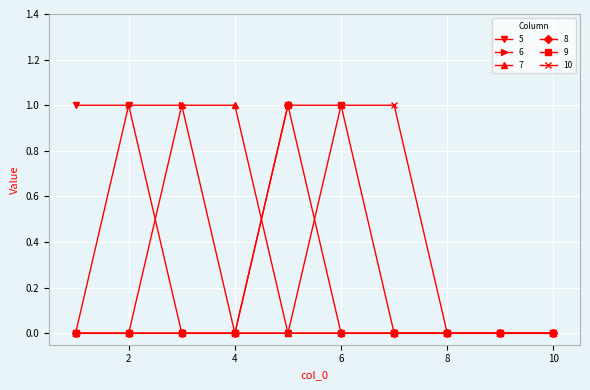

Reading left to right, extract all data points from this chart.

5: 1	1	0	0	0	0	0	0	0	0
6: 0	1	1	0	0	0	0	0	0	0
7: 0	0	1	1	0	0	0	0	0	0
8: 0	0	0	0	1	0	0	0	0	0
9: 0	0	0	0	1	1	0	0	0	0
10: 0	0	0	0	0	1	1	0	0	0